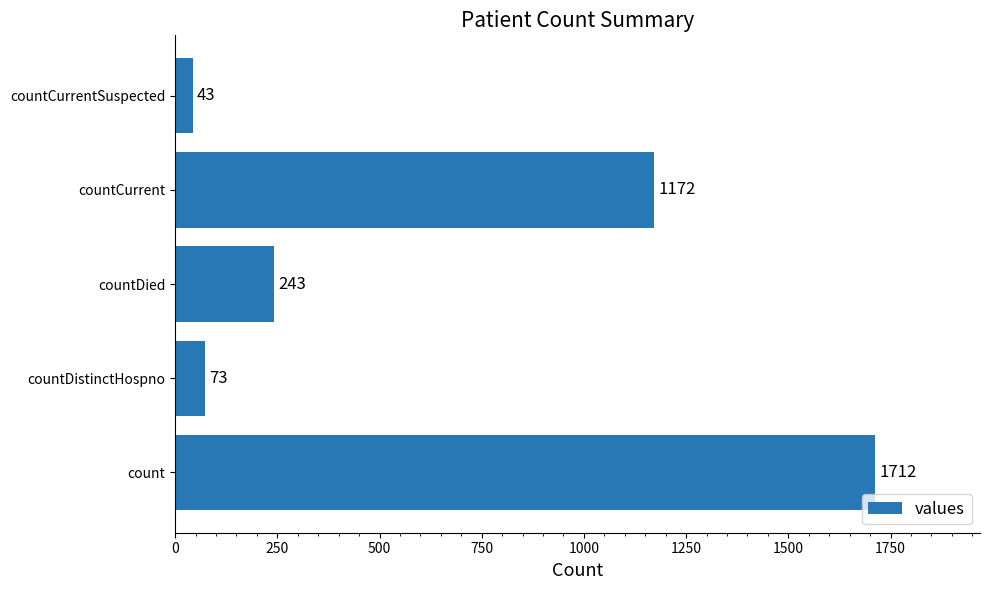

Are the bars grouped side by side (vs. stacked)?

No